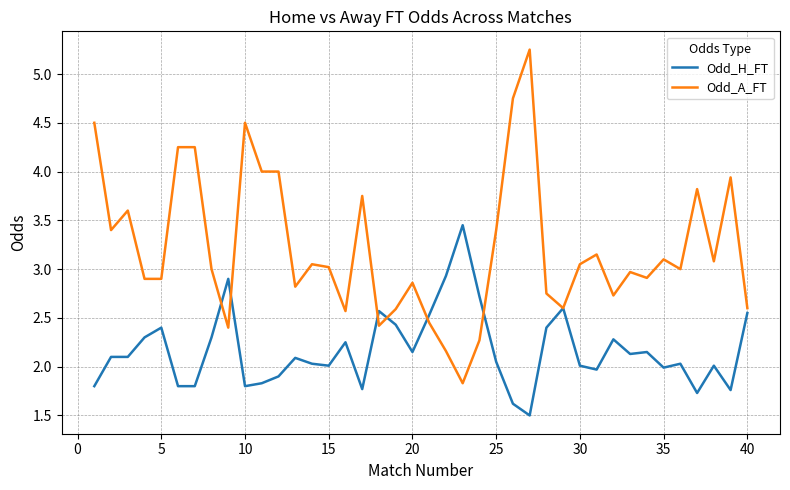

List the series in order of their overall mean, lowest first.

Odd_H_FT, Odd_A_FT